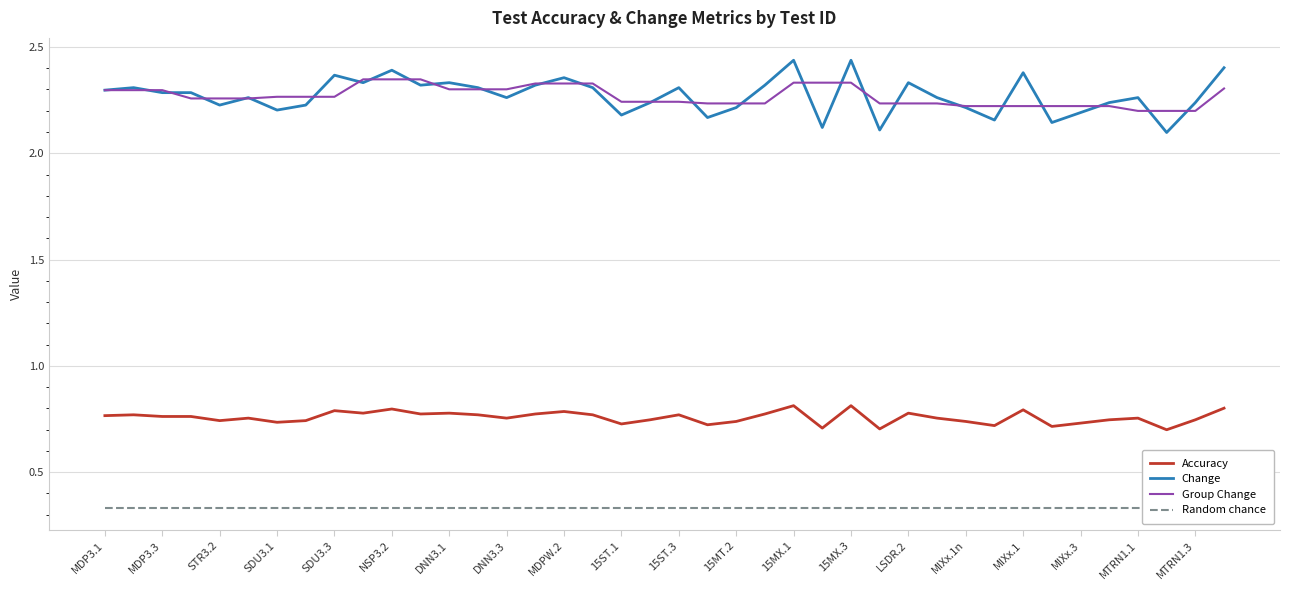

Is it true that Accuracy equals 0.3 at DNN3.3?

False